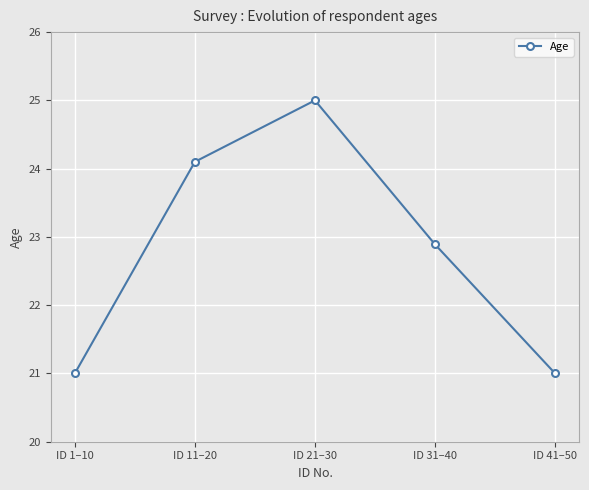

How many interior local peaks (higher than both neighbors) does the data have?

1